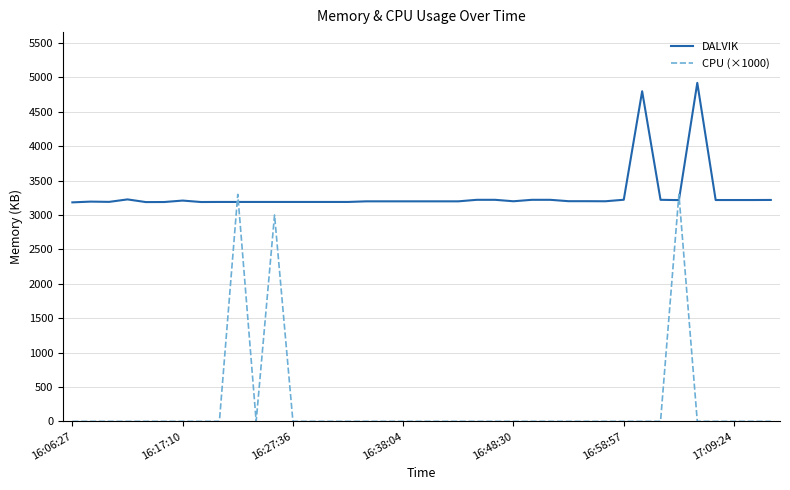

Which series has the widest spread of values?

CPU (×1000)